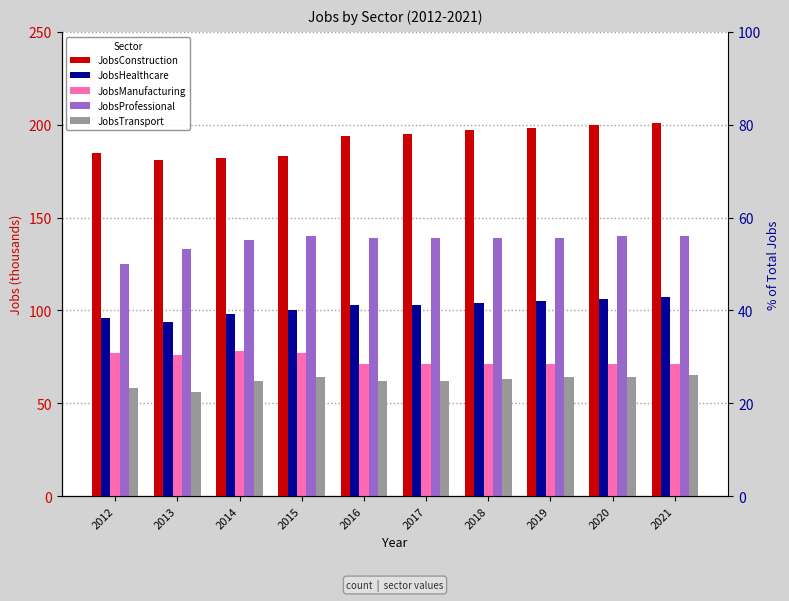

Reading left to right, extract all data points from this chart.

JobsConstruction: 2012=185	2013=181	2014=182	2015=183	2016=194	2017=195	2018=197	2019=198	2020=200	2021=201
JobsHealthcare: 2012=96	2013=94	2014=98	2015=100	2016=103	2017=103	2018=104	2019=105	2020=106	2021=107
JobsManufacturing: 2012=77	2013=76	2014=78	2015=77	2016=71	2017=71	2018=71	2019=71	2020=71	2021=71
JobsProfessional: 2012=125	2013=133	2014=138	2015=140	2016=139	2017=139	2018=139	2019=139	2020=140	2021=140
JobsTransport: 2012=58	2013=56	2014=62	2015=64	2016=62	2017=62	2018=63	2019=64	2020=64	2021=65